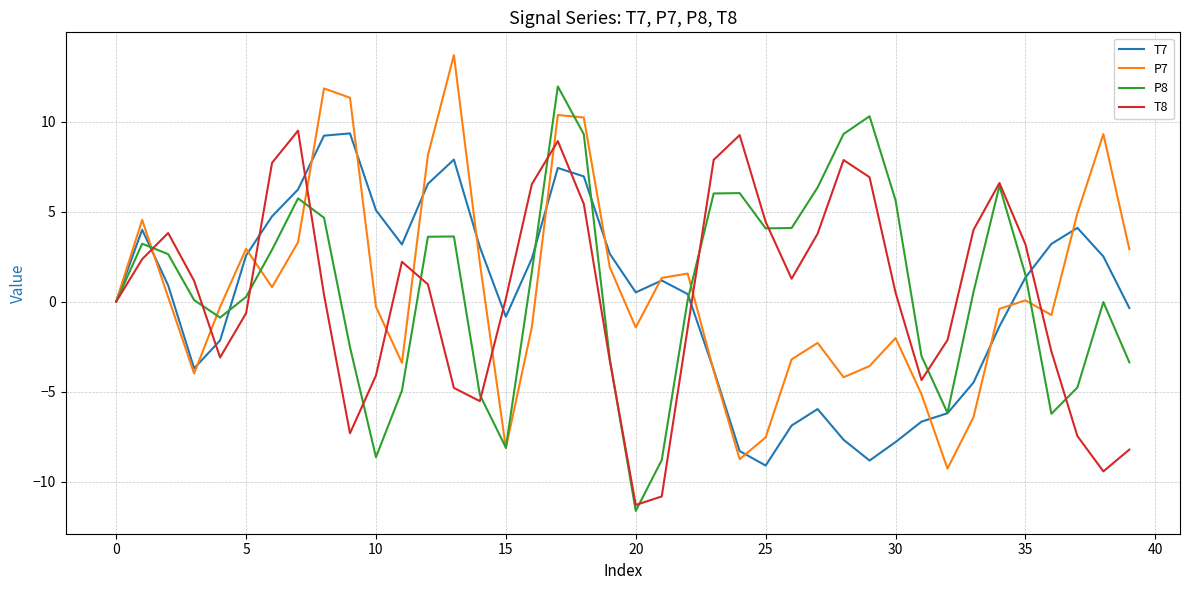

What is the sum of all P8 values?

32.4